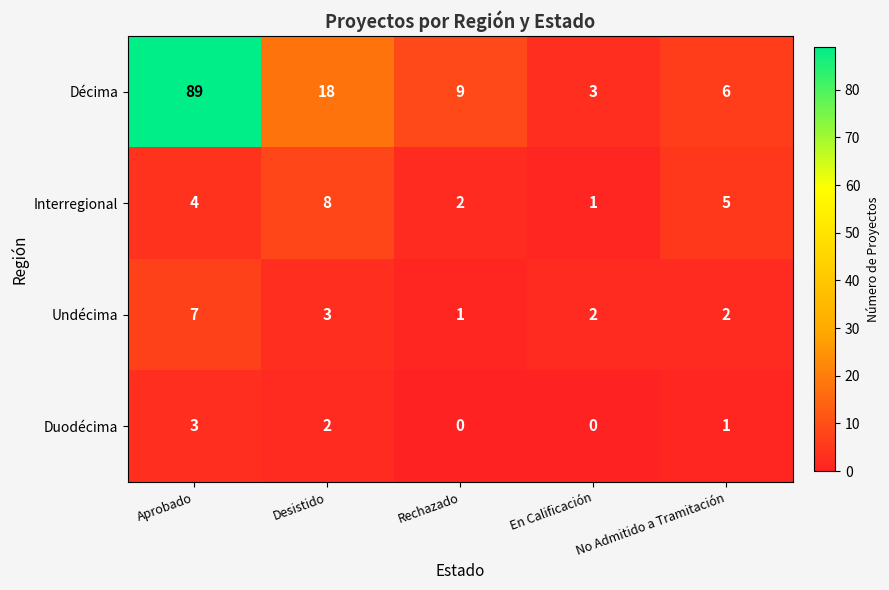

At which category is the sum across all series the highest?

Aprobado